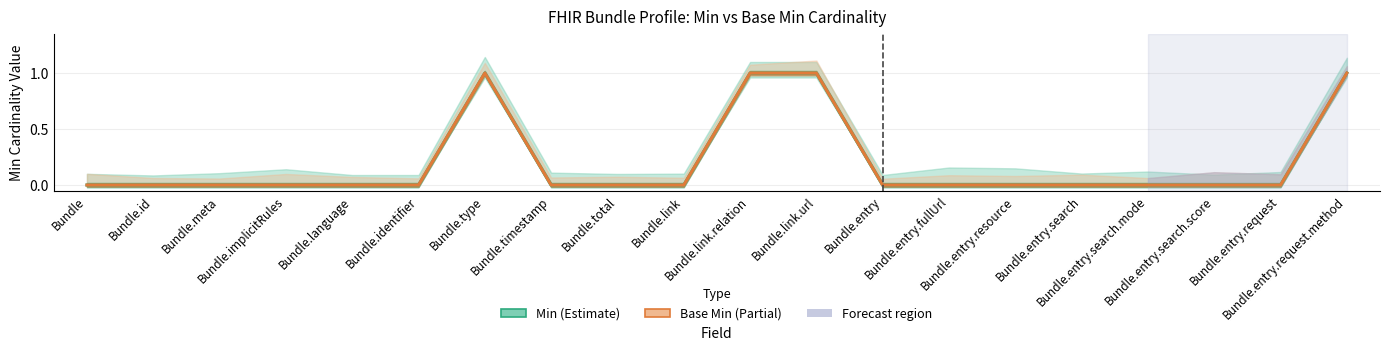

At which category does Base Min reach its first local peak?

Bundle.type